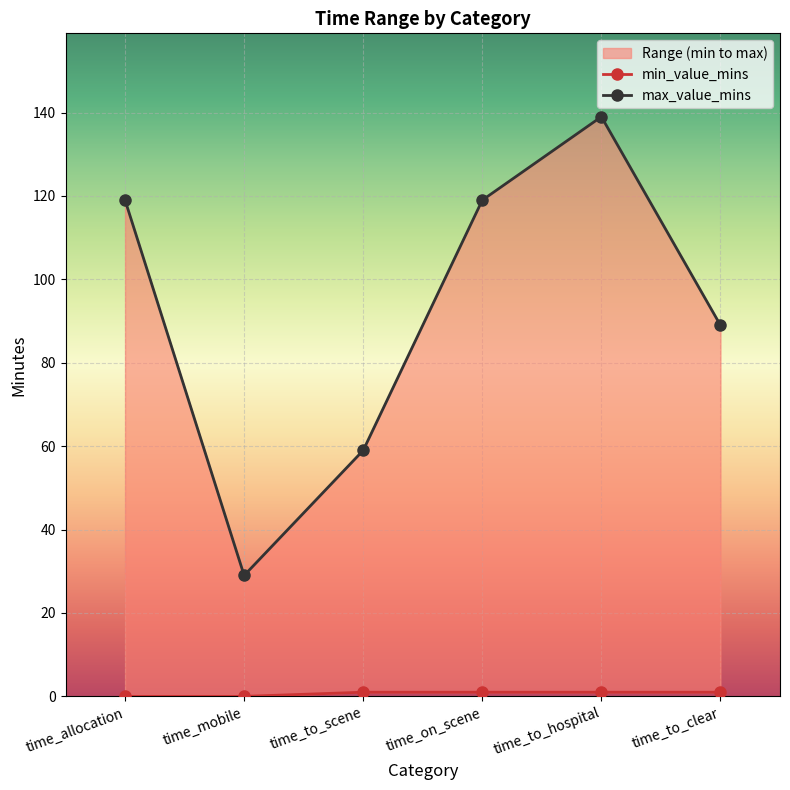

What is the value of the min_value_mins point at the 3rd from the left?

1